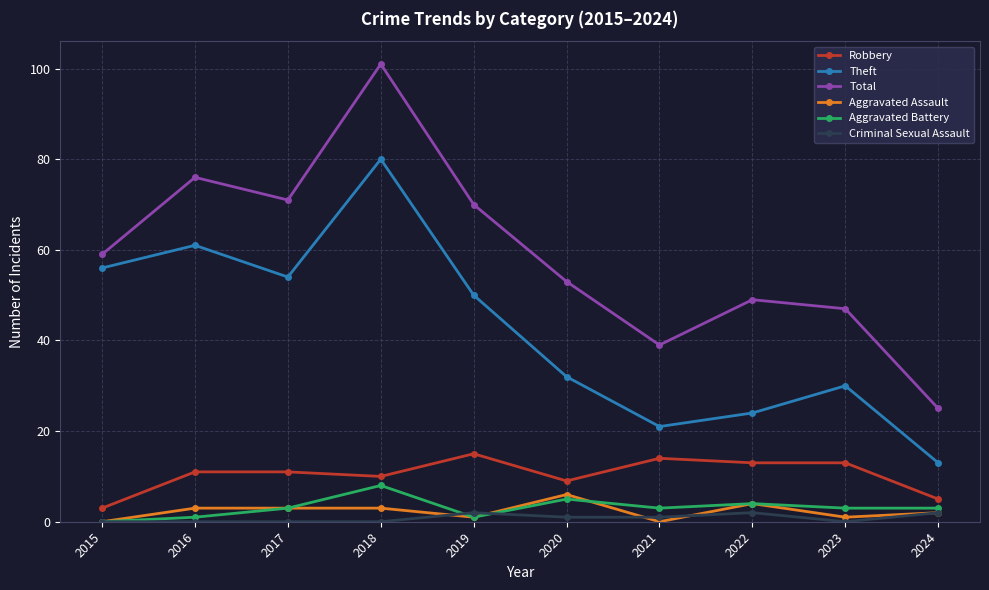

Which category has the highest value in the Aggravated Assault series?

2020